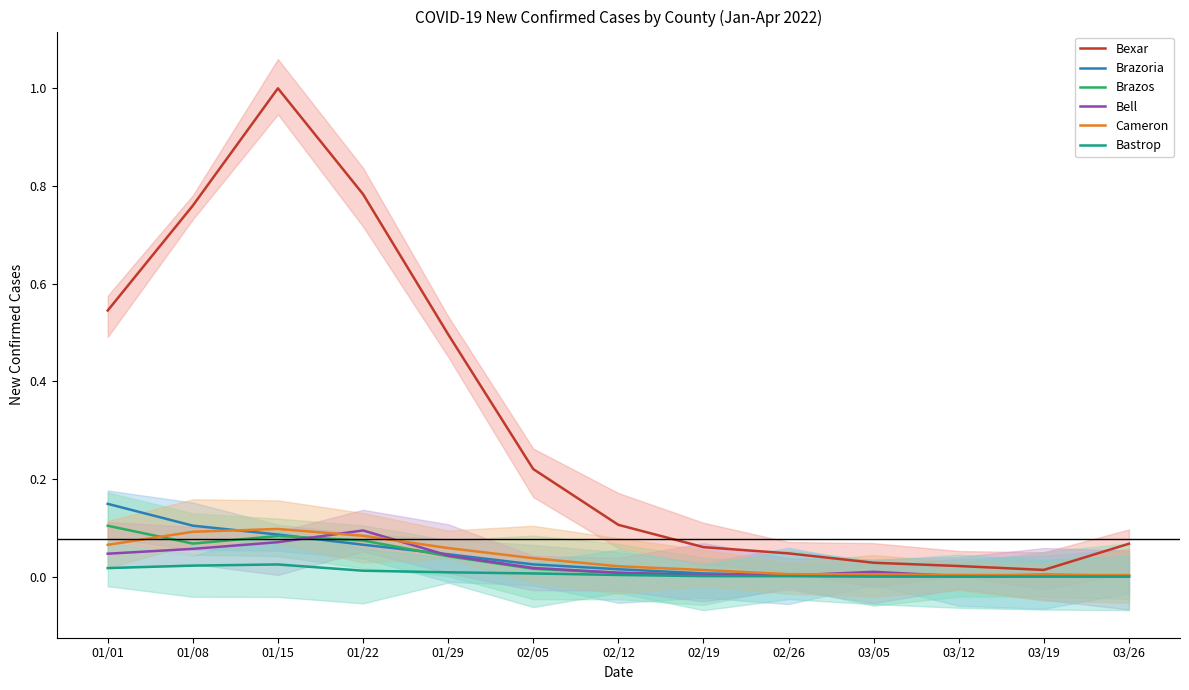

What is the value of the Brazos point at the 4th from the left?

0.1